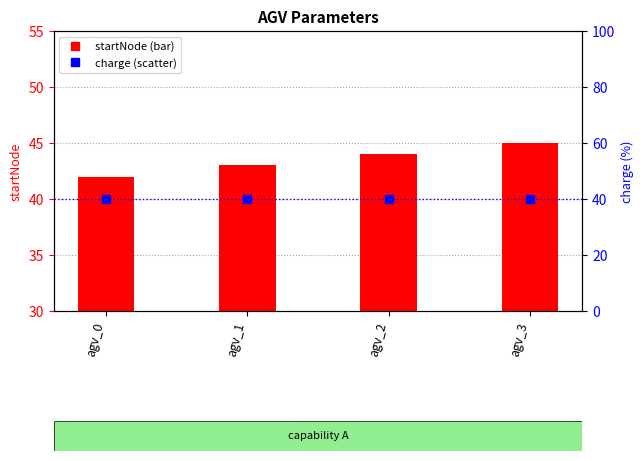

At how many categories does at least one series exceed 42?

3